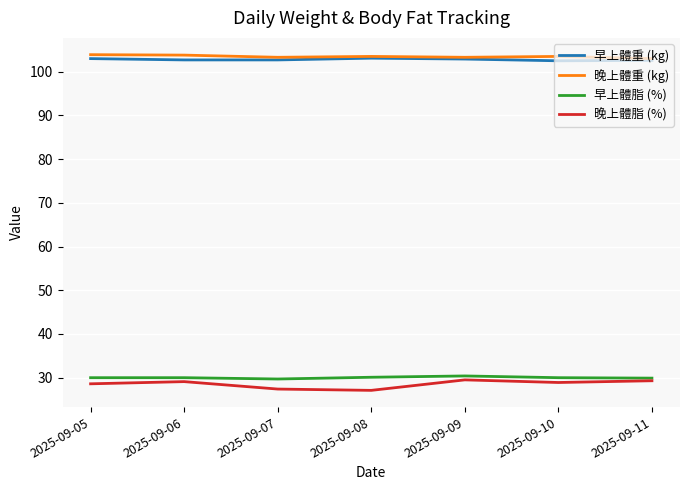

At how many categories does at least one series exceed 62?

7